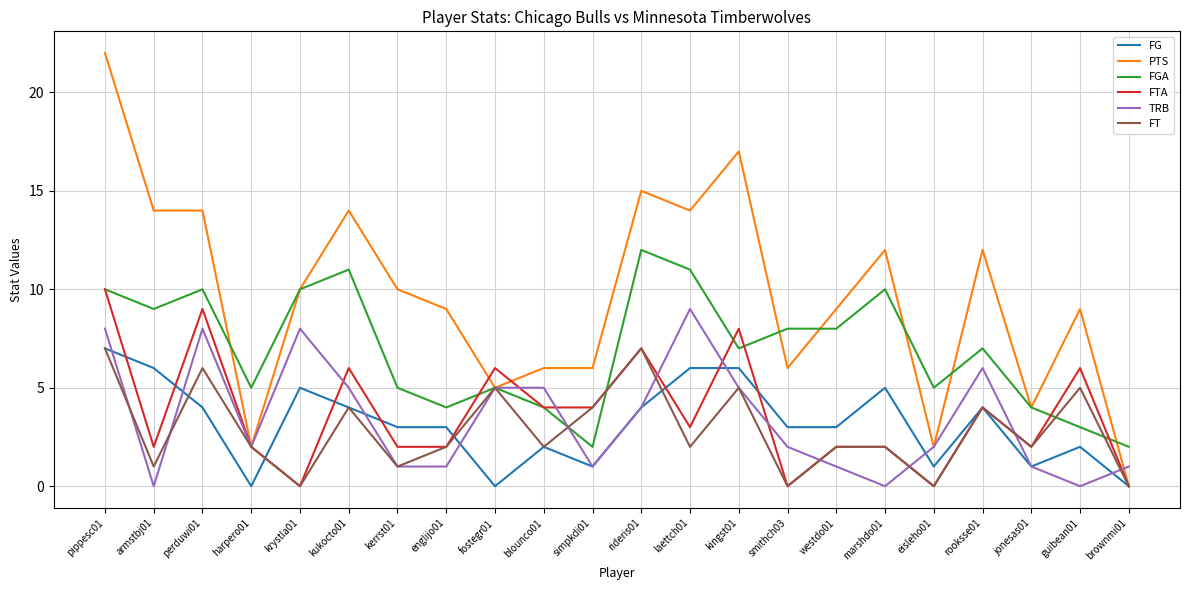

Which category has the highest value across all series?

pippesc01